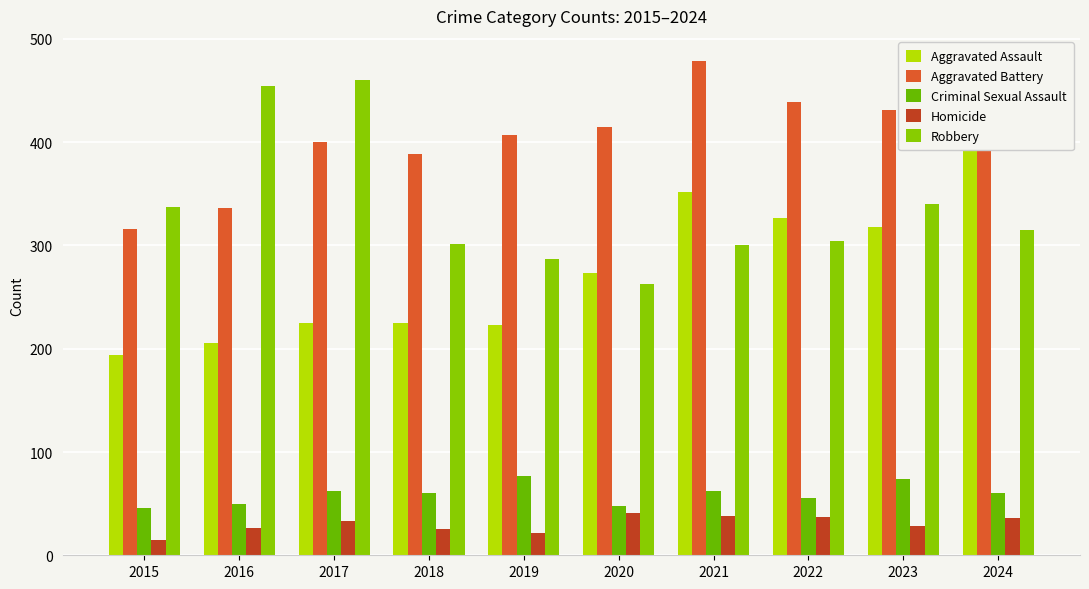

Reading left to right, transcribe all the data shown in this chart.

Aggravated Assault: 2015=194	2016=206	2017=225	2018=225	2019=223	2020=273	2021=352	2022=327	2023=318	2024=422
Aggravated Battery: 2015=316	2016=336	2017=400	2018=389	2019=407	2020=415	2021=479	2022=439	2023=431	2024=438
Criminal Sexual Assault: 2015=46	2016=50	2017=62	2018=60	2019=77	2020=48	2021=62	2022=55	2023=74	2024=60
Homicide: 2015=15	2016=26	2017=33	2018=25	2019=22	2020=41	2021=38	2022=37	2023=28	2024=36
Robbery: 2015=337	2016=454	2017=460	2018=301	2019=287	2020=263	2021=300	2022=304	2023=340	2024=315